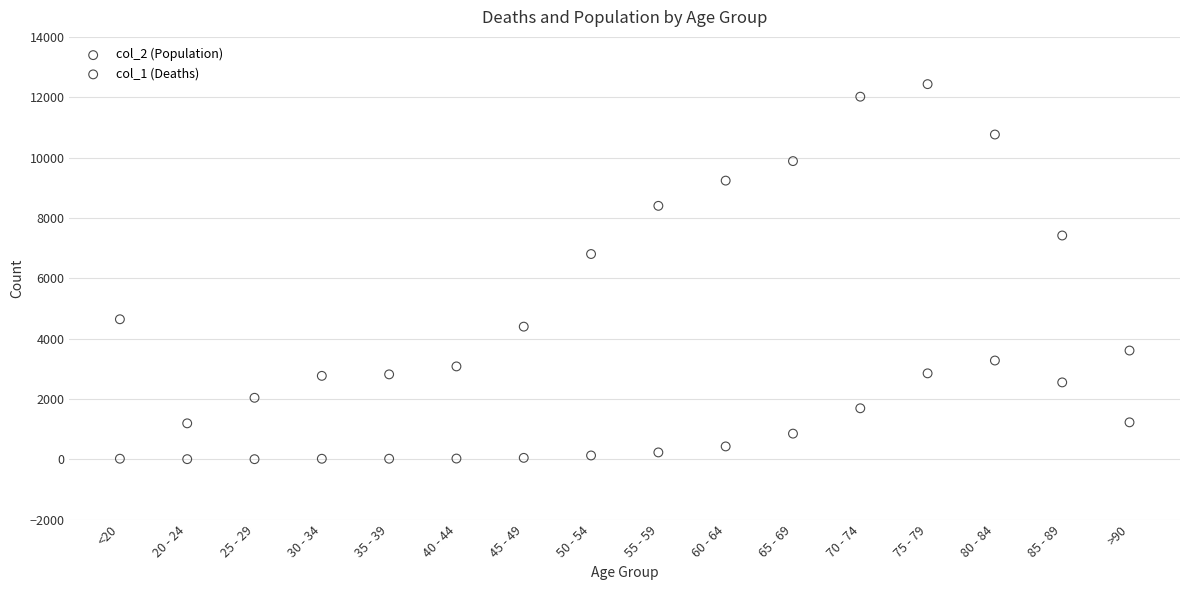

Which series contains the highest Y value?

col_2 (Population)